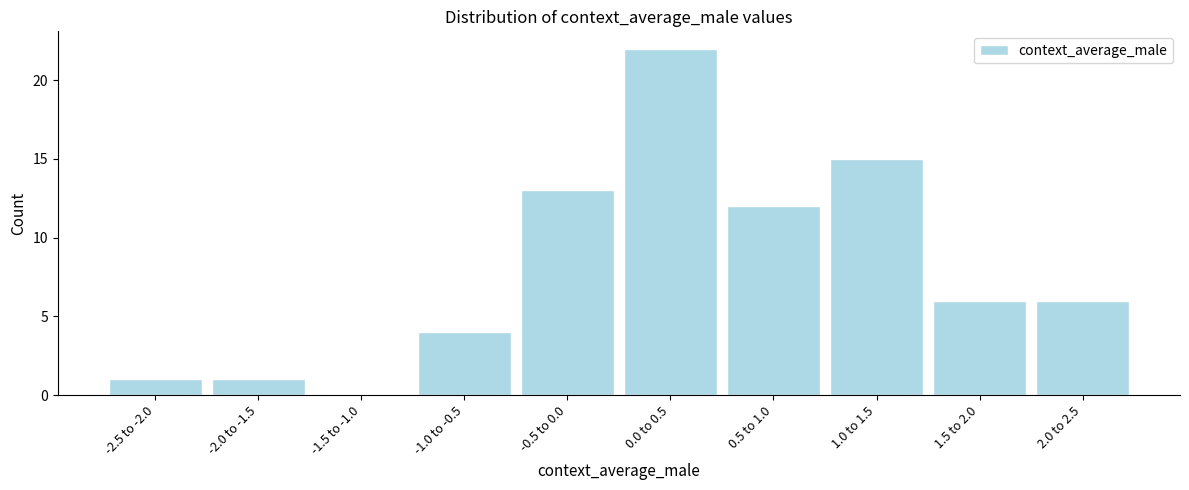

Reading left to right, list all the values displayed in this chart.

-2.5 to -2.0=1	-2.0 to -1.5=1	-1.5 to -1.0=0	-1.0 to -0.5=4	-0.5 to 0.0=13	0.0 to 0.5=22	0.5 to 1.0=12	1.0 to 1.5=15	1.5 to 2.0=6	2.0 to 2.5=6